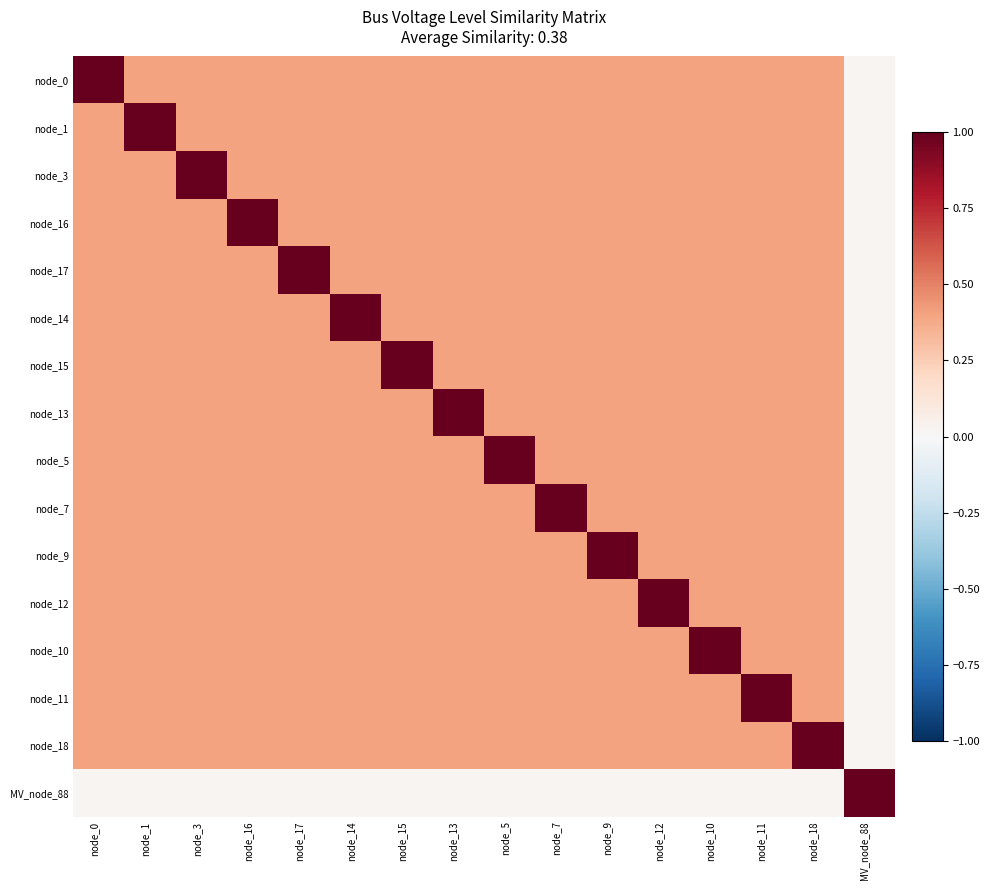

Which has a higher value, node_0 or node_14?

node_0